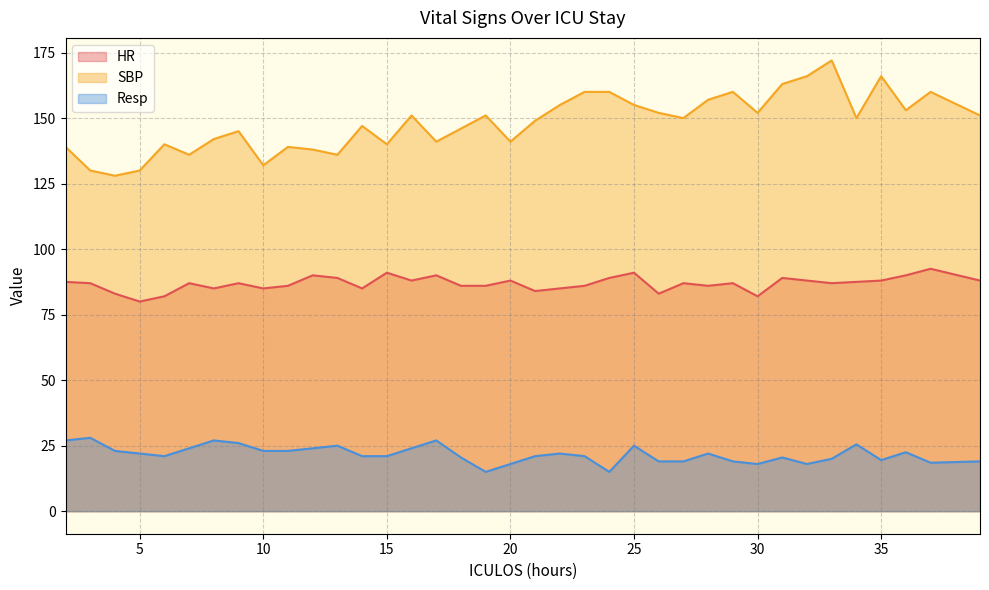

Which has a higher value, 37 or 25?

37